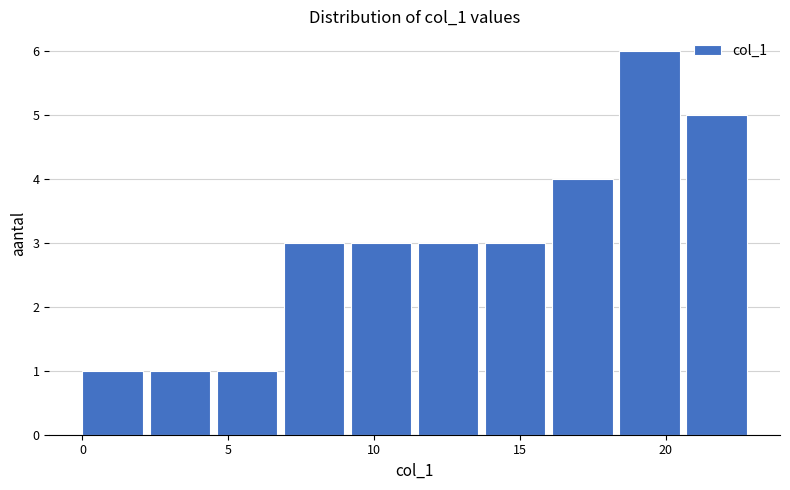

How tall is the bar that spans 11.5 to 13.8 on the x-axis? Neither the bar edges nor the heights are printed on the chart, so give them approximately, as read against the axes.

3